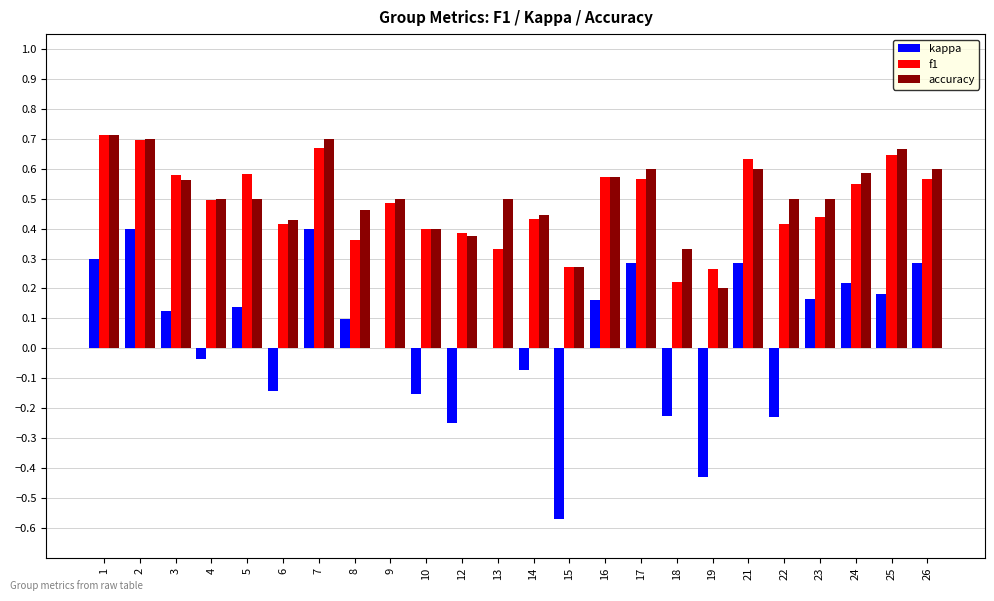

Is it true that f1 equals 0.8 at 4?

False